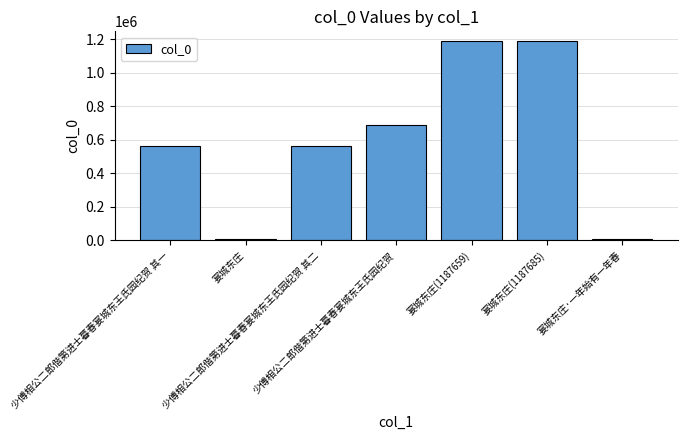

What is the minimum value shown in the chart?

10155